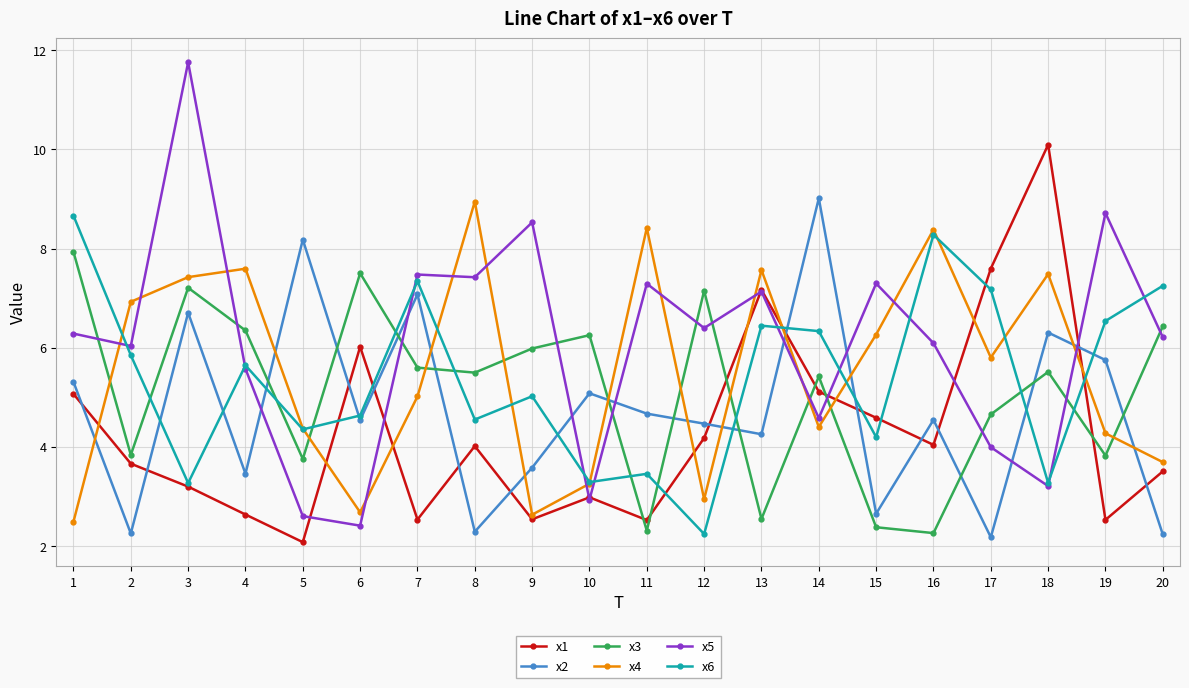

What is the difference between the highest and lowest values at 13?

5.0